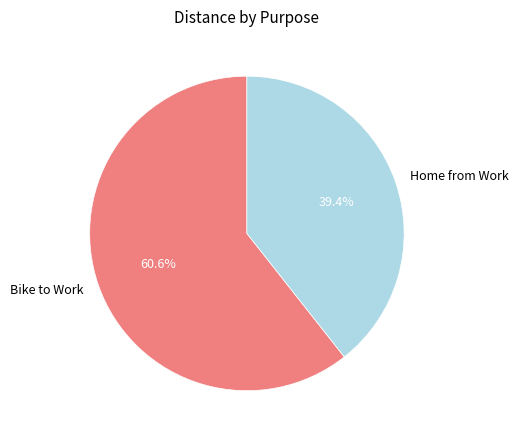

True or false: Home from Work accounts for 47% of the total.

False